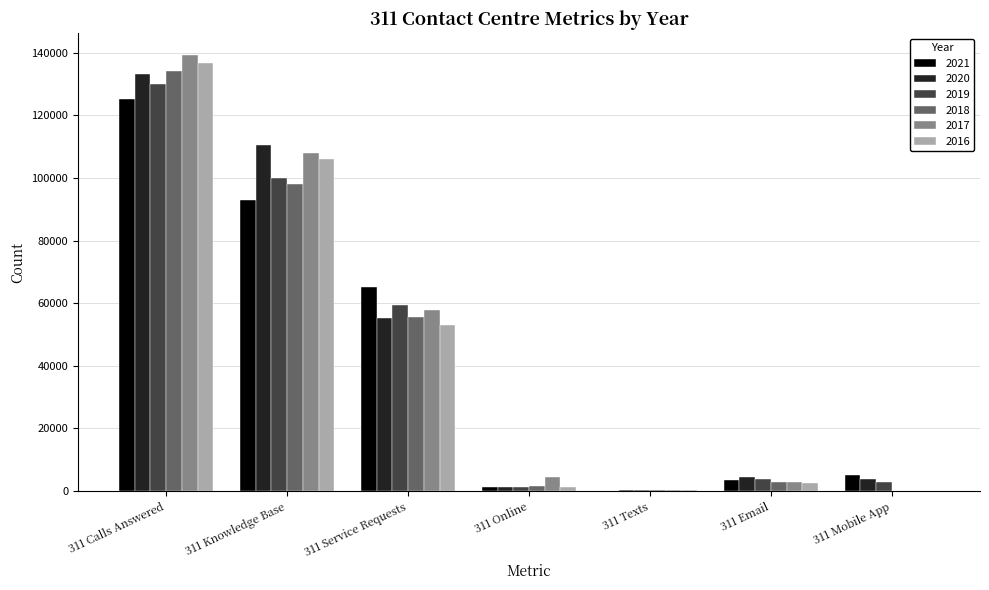

Are the bars horizontal?

No